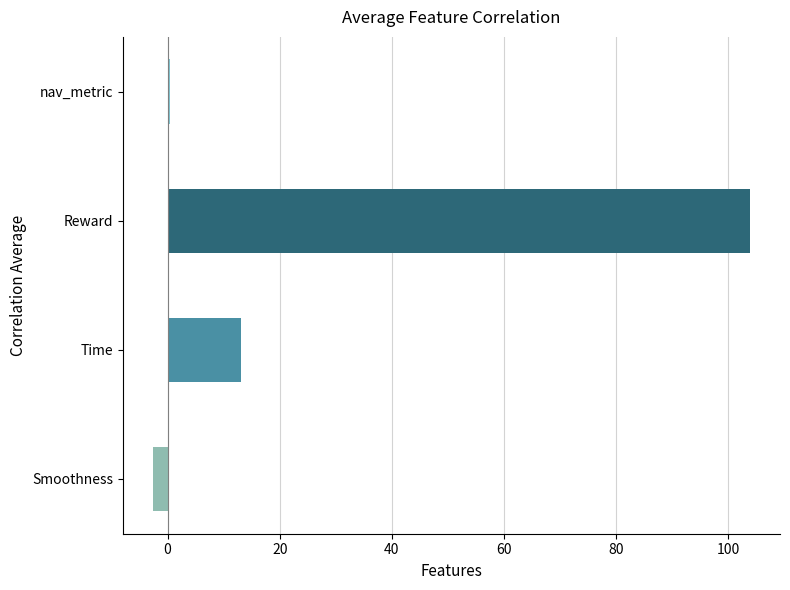

List the labels in order of value, largest first.

Reward, Time, nav_metric, Smoothness